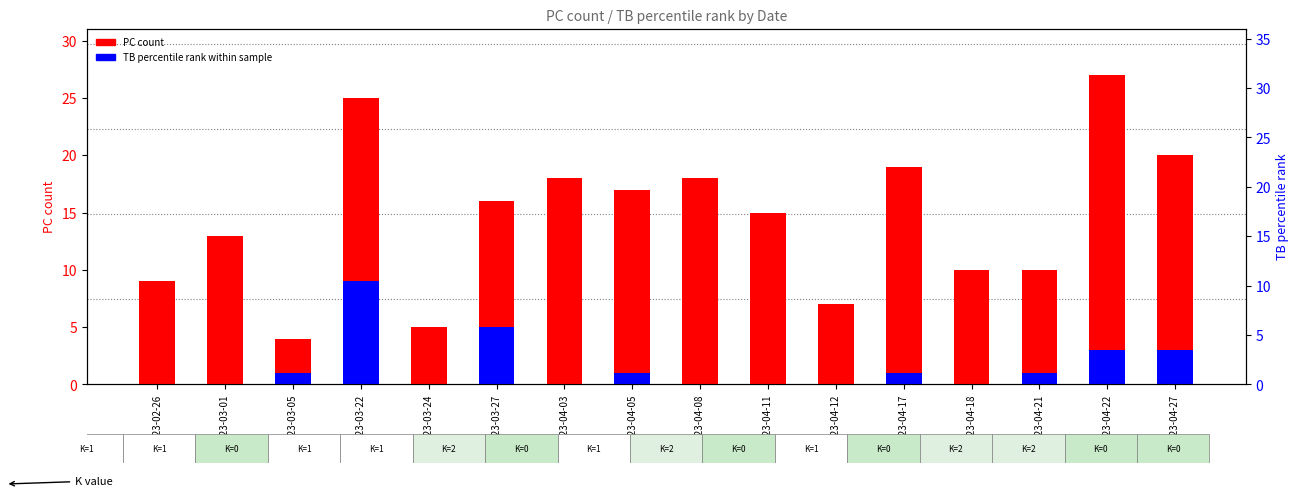

List the series in order of their peak value, lowest first.

TB (percentile rank), PC (count)